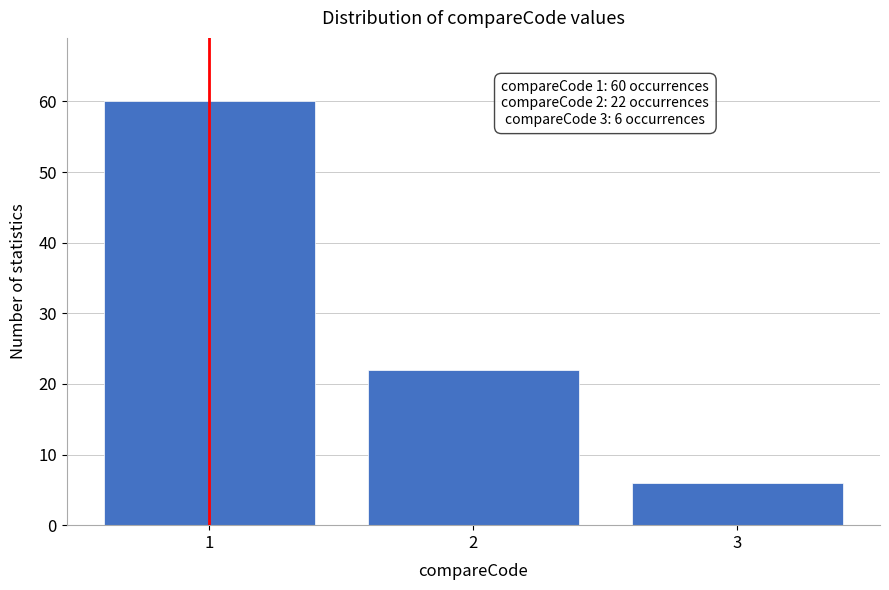

Reading left to right, transcribe all the data shown in this chart.

1=60	2=22	3=6